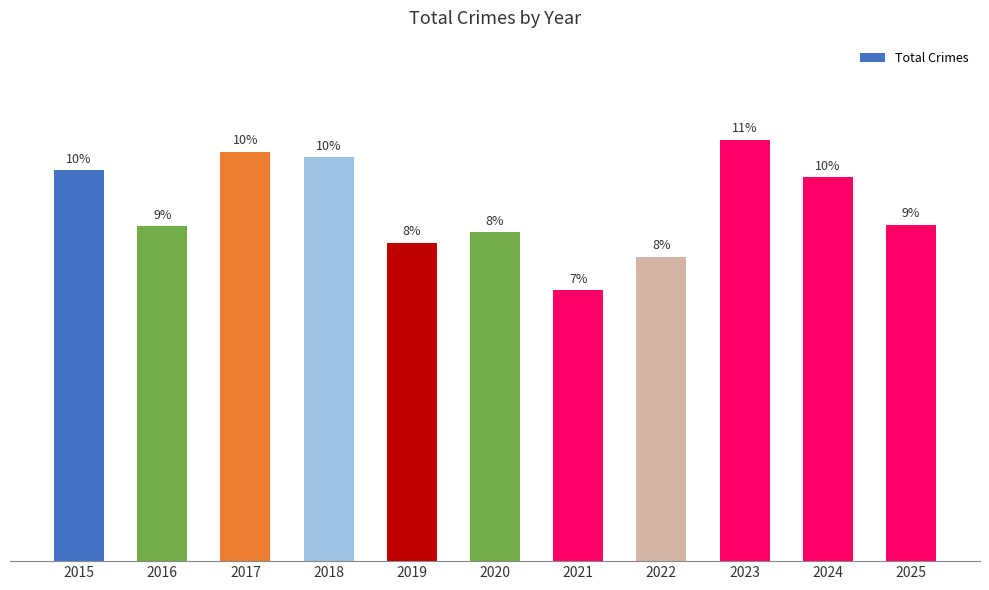

The chart shows a value of 173 at 2020. True or false?

False